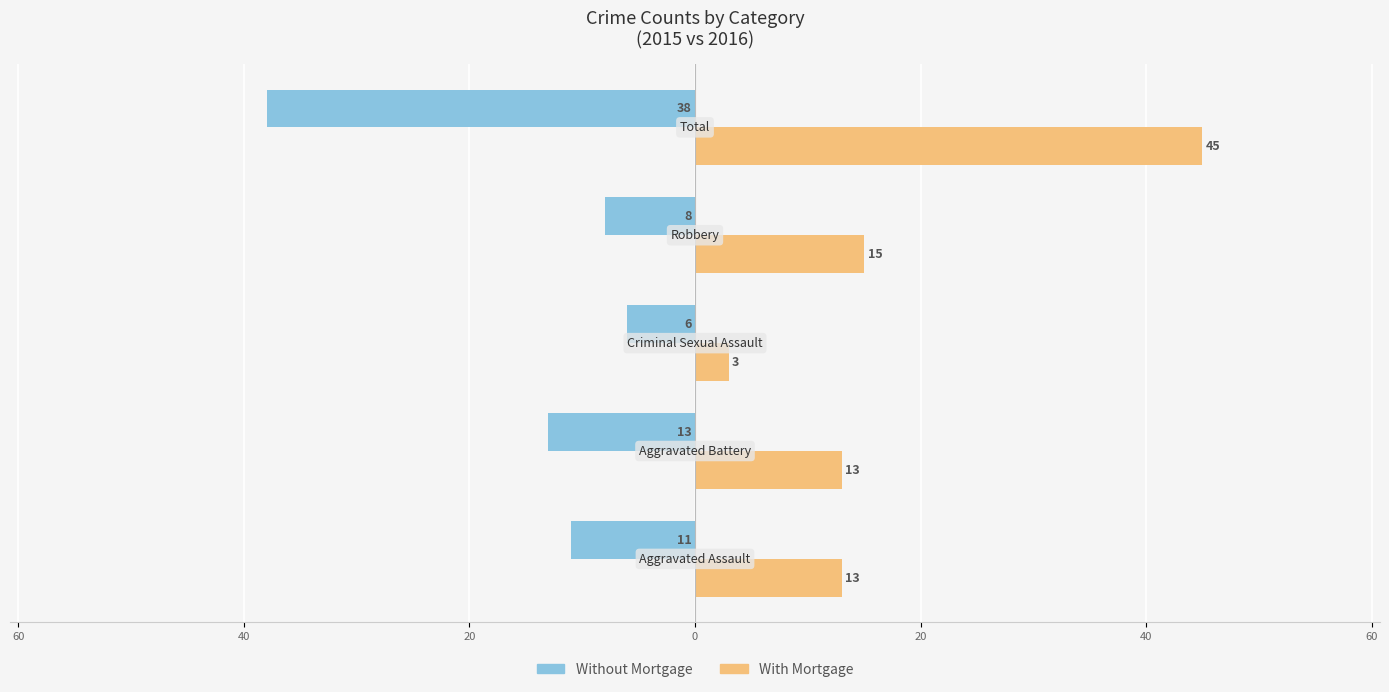

What are all the series names shown in the legend?

Without Mortgage, With Mortgage